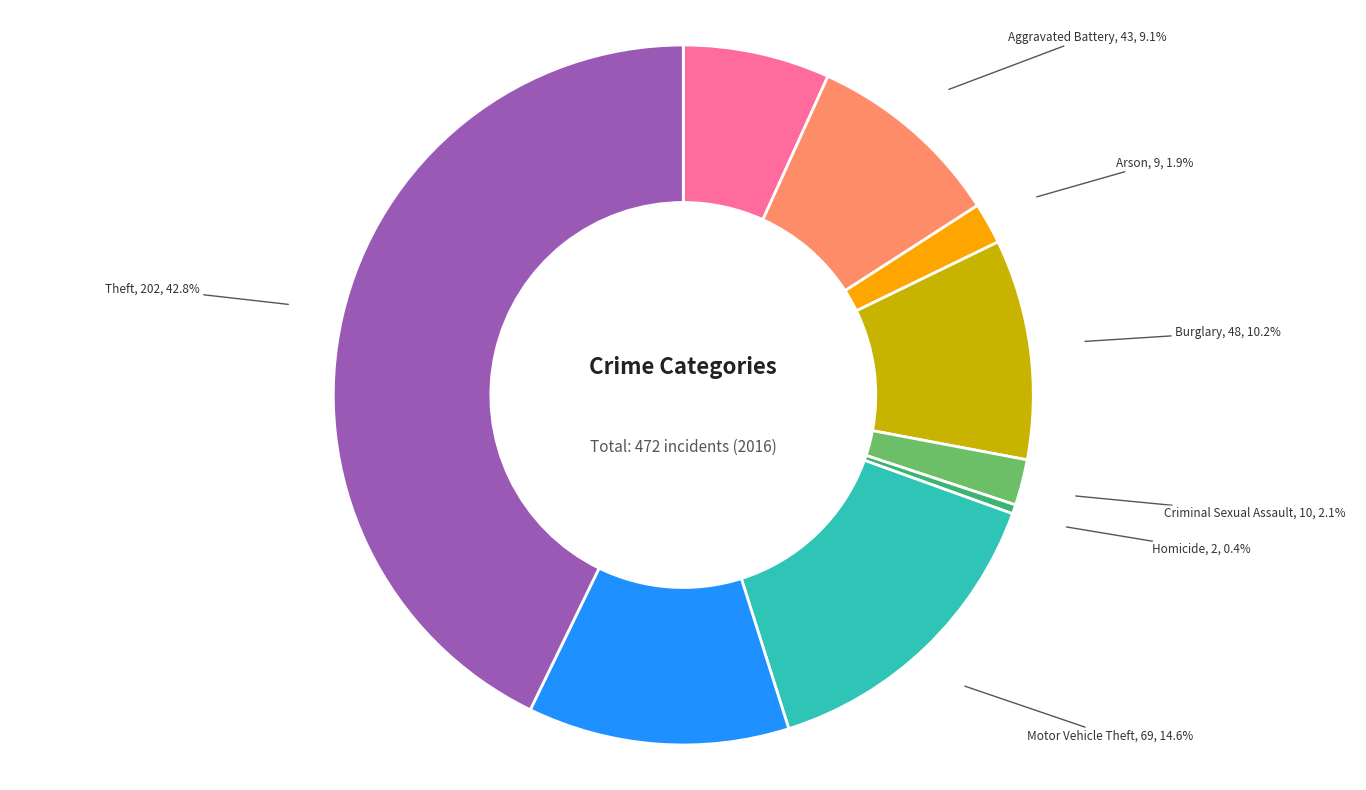

Is there a majority slice in this chart?

No